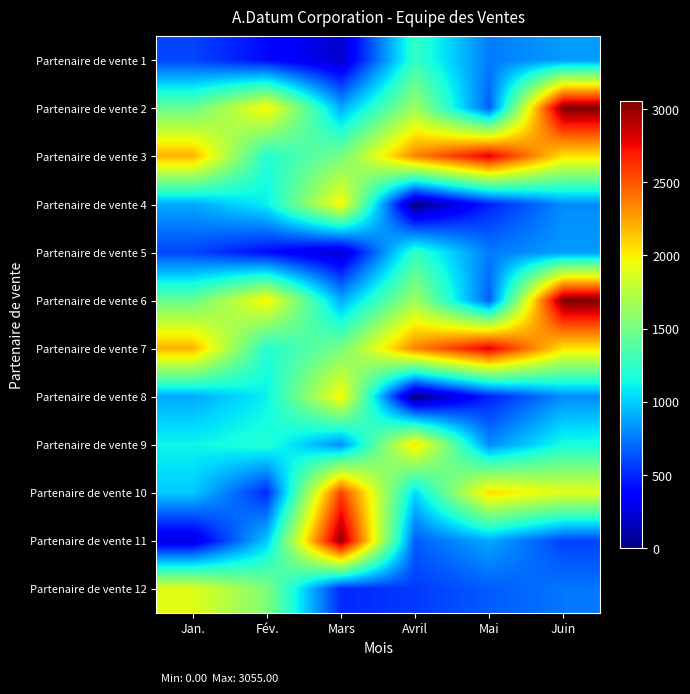

How many categories are shown in the chart?

6